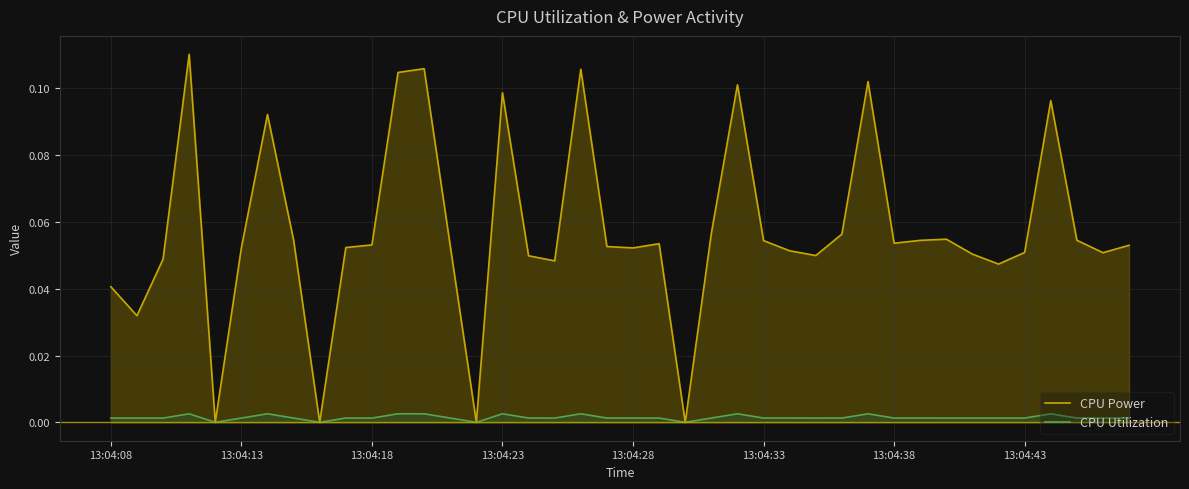

True or false: CPU Power and CPU Utilization intersect in this chart.

False